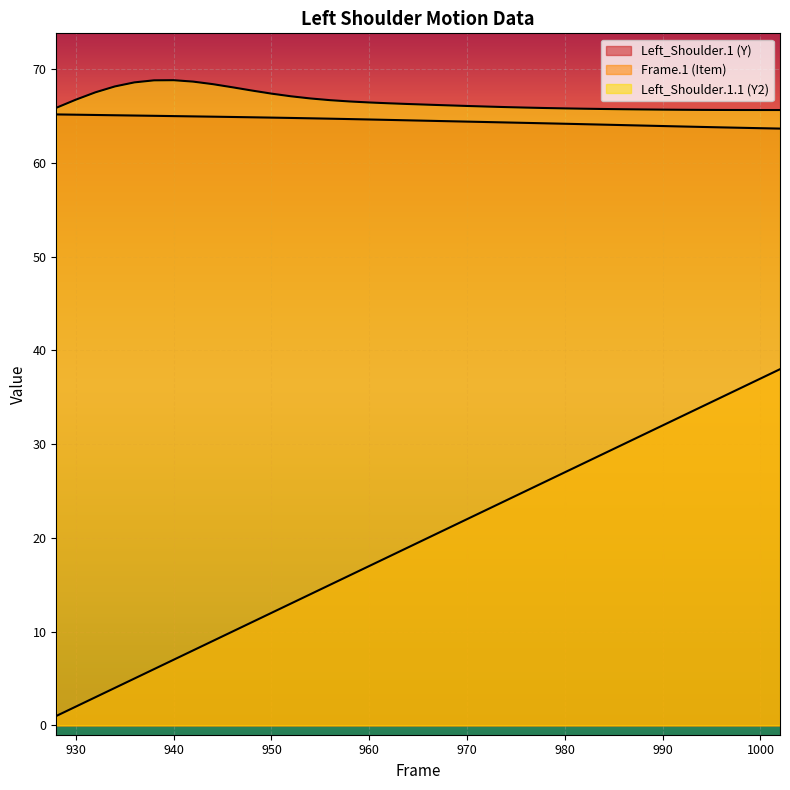

Which series has the largest total across all categories?

Left_Shoulder.1.1 (Y2)